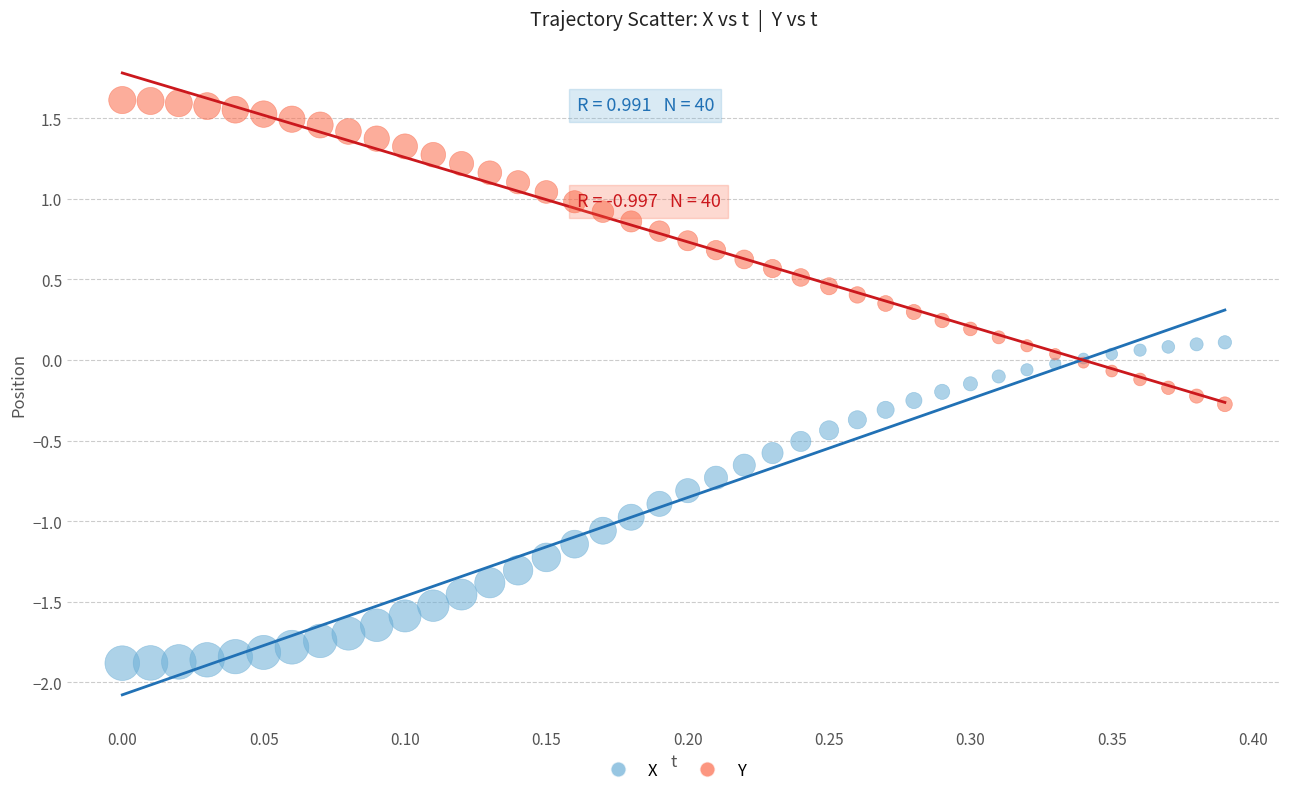

Which series contains the highest Y value?

Y